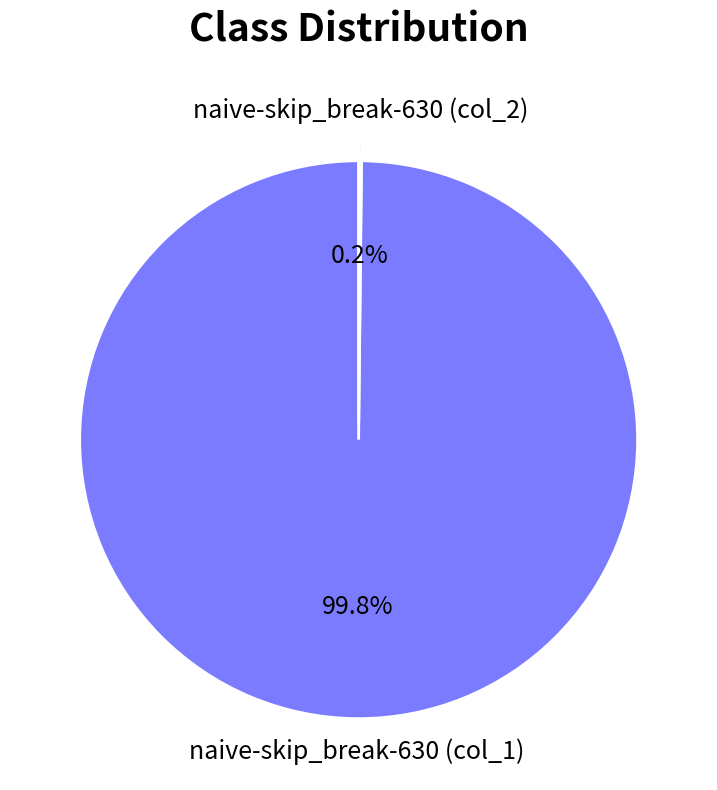

To the nearest percent, what is the average slice percentage?

50%